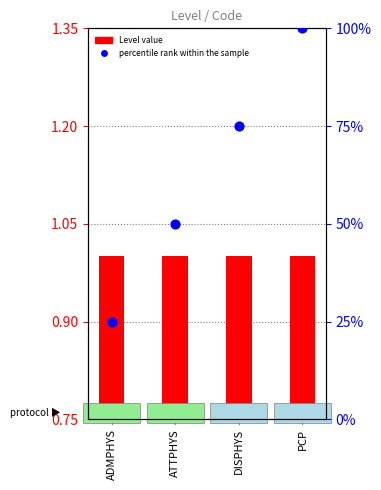

At how many categories does at least one series exceed 89?

1